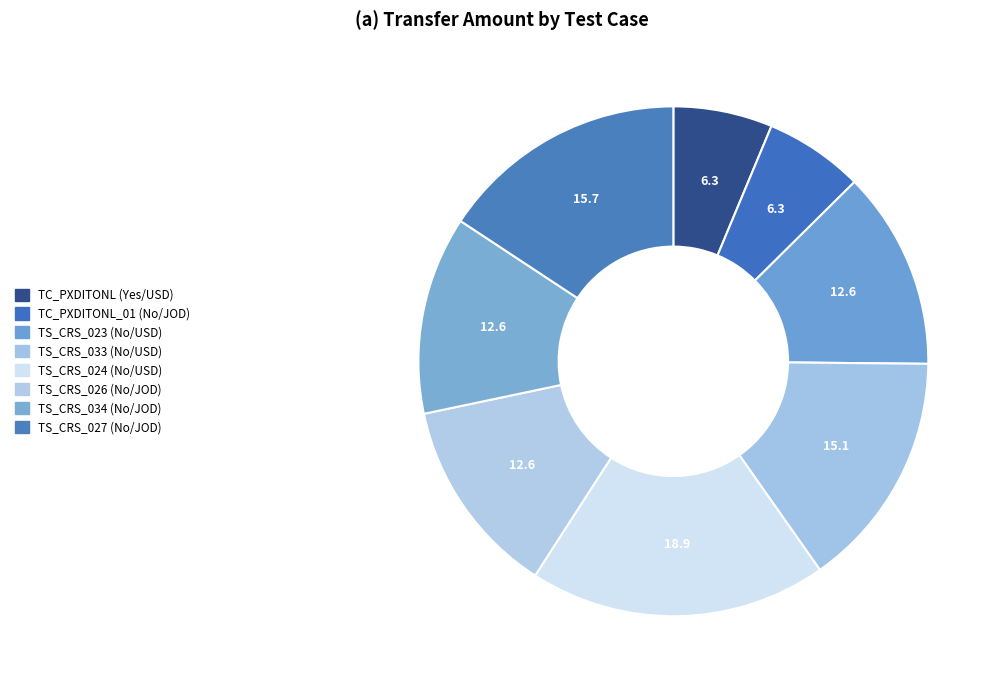

Does TS_CRS_034 (No/JOD) represent more than half of the total?

No